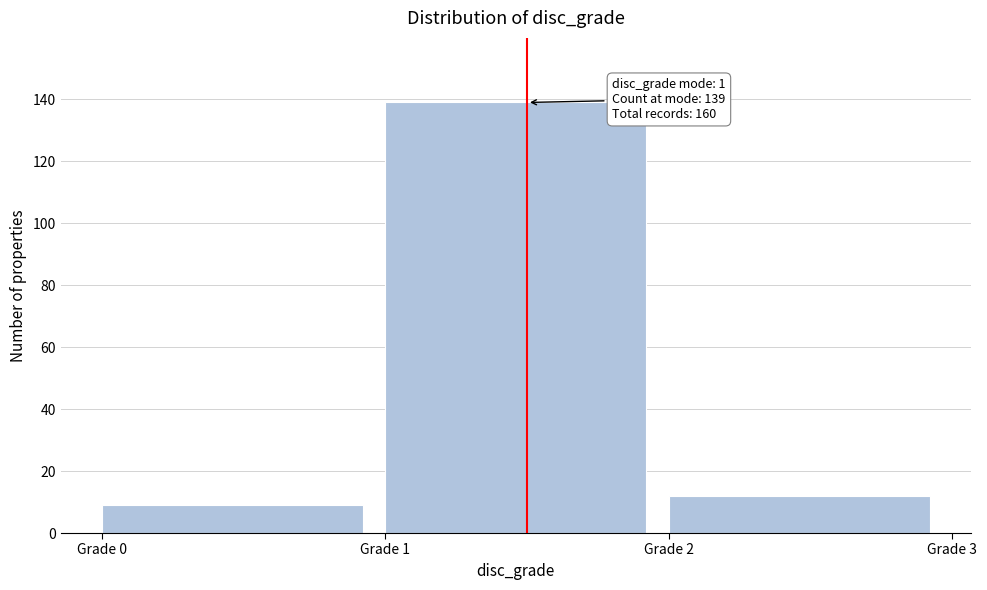

Over which range of the x-axis is the bar tallest?

1 to 2